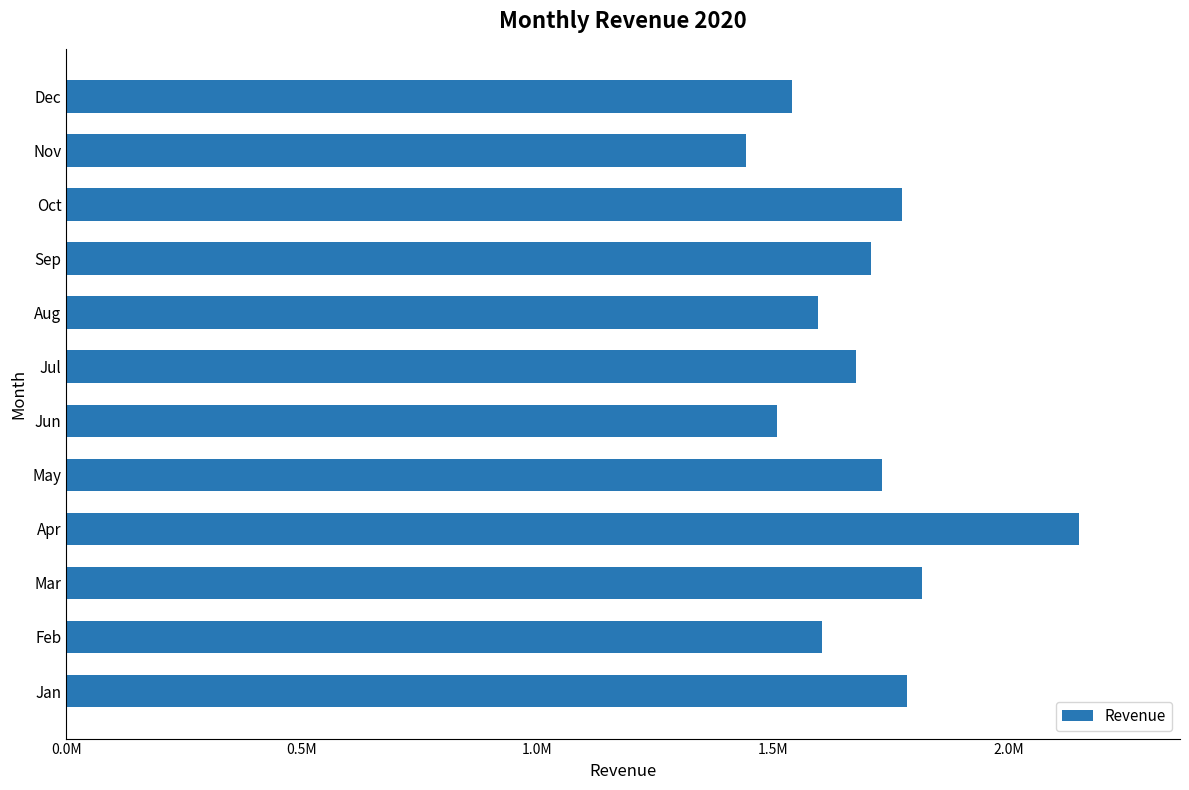

Which label corresponds to the largest value in the chart?

Apr